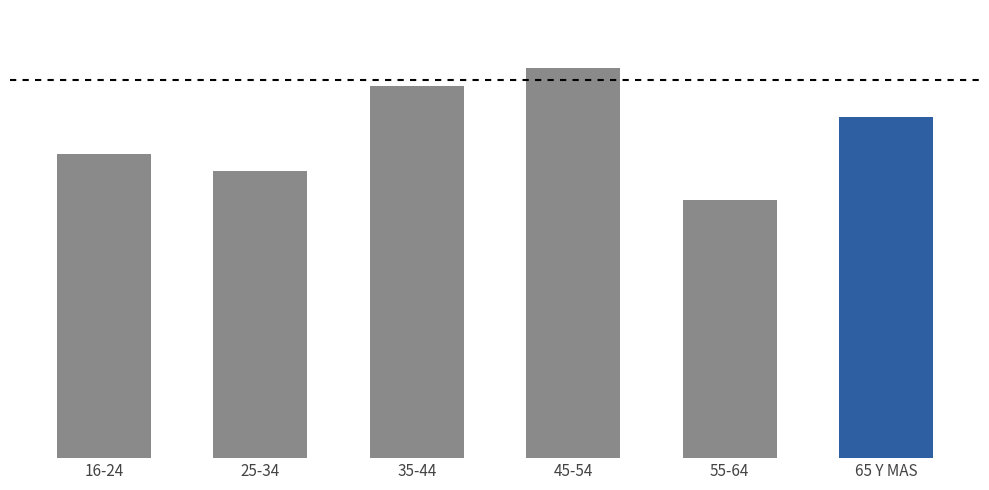

Are the bars grouped side by side (vs. stacked)?

No